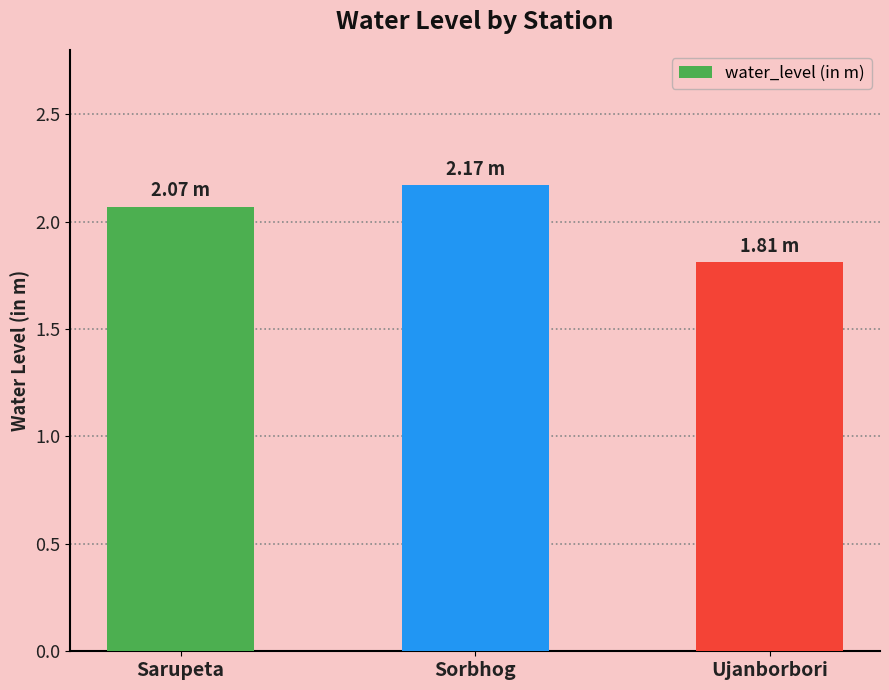

At which label is the value closest to 1?

Ujanborbori